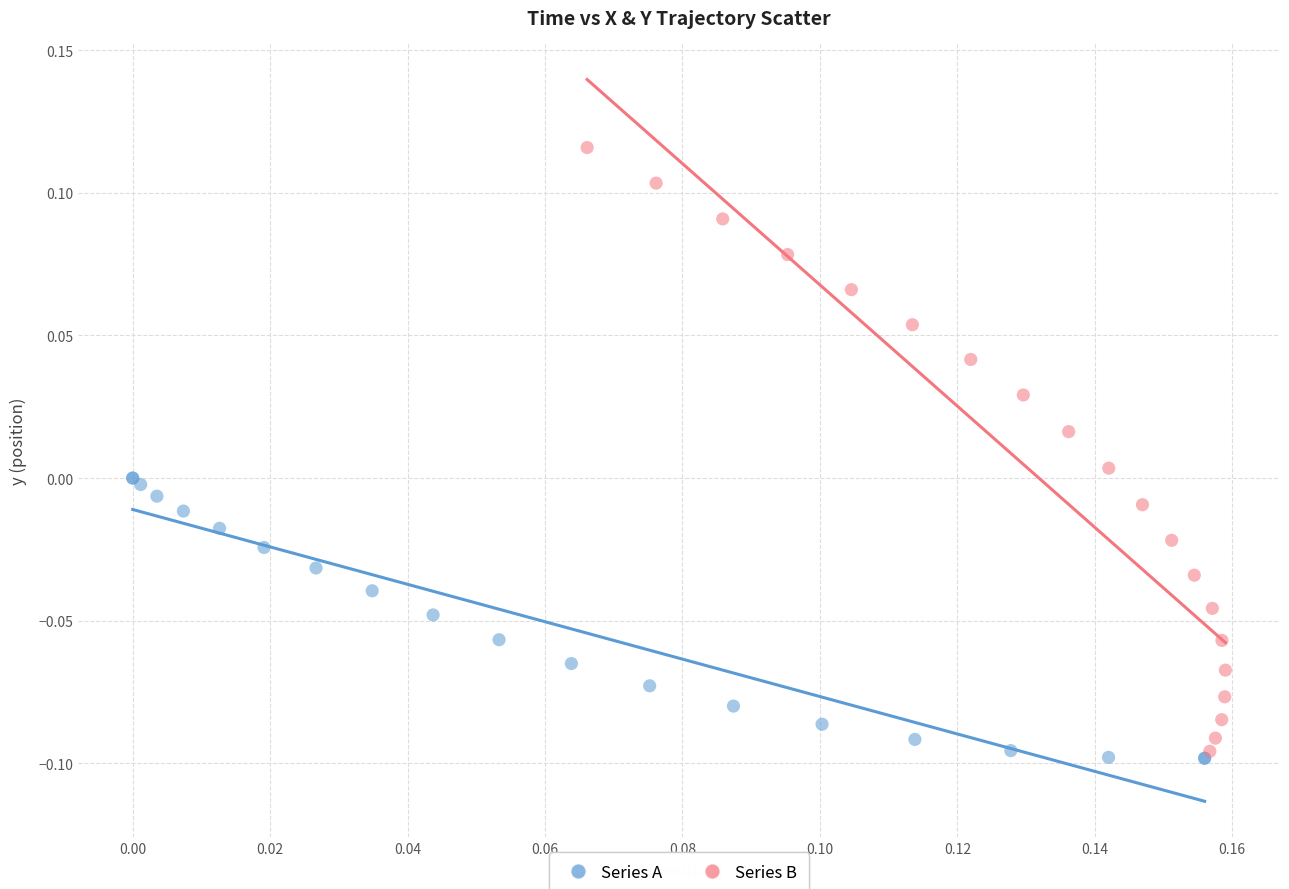

Which series has the widest spread of Y values?

Series B